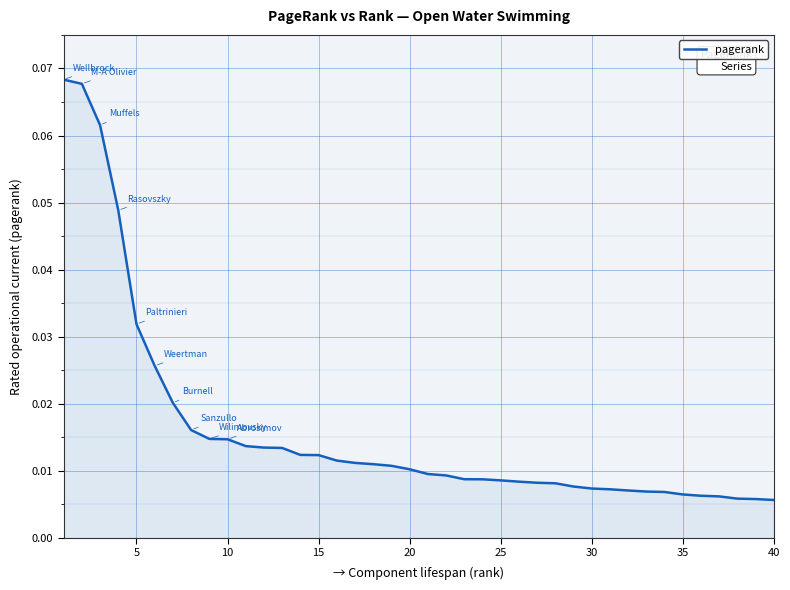

True or false: the data has more than 2 interior local peaks.

False